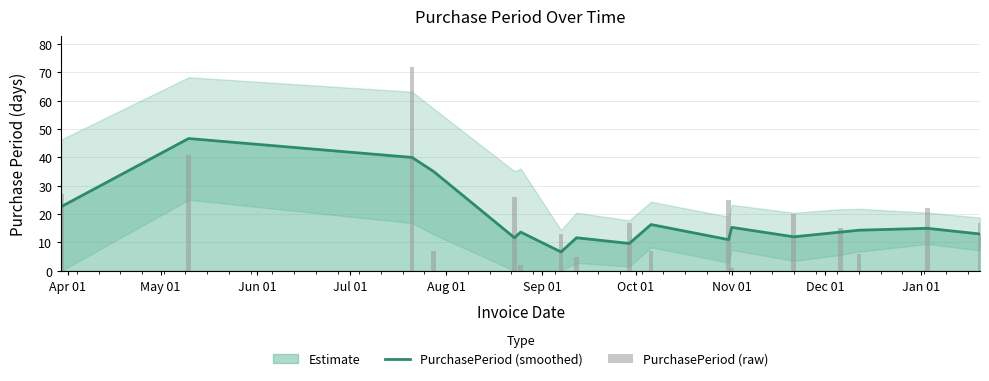

At which category is the sum across all series the highest?

Jun 01